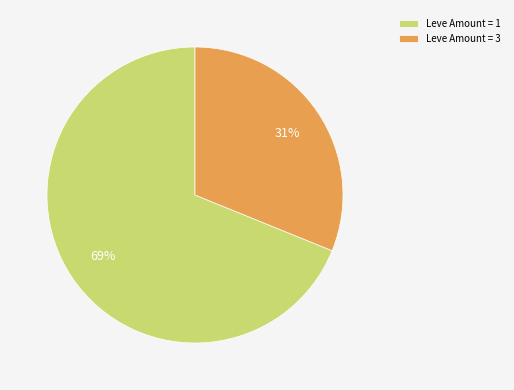

To the nearest percent, what is the difference between the largest and smallest slice percentages?

38%